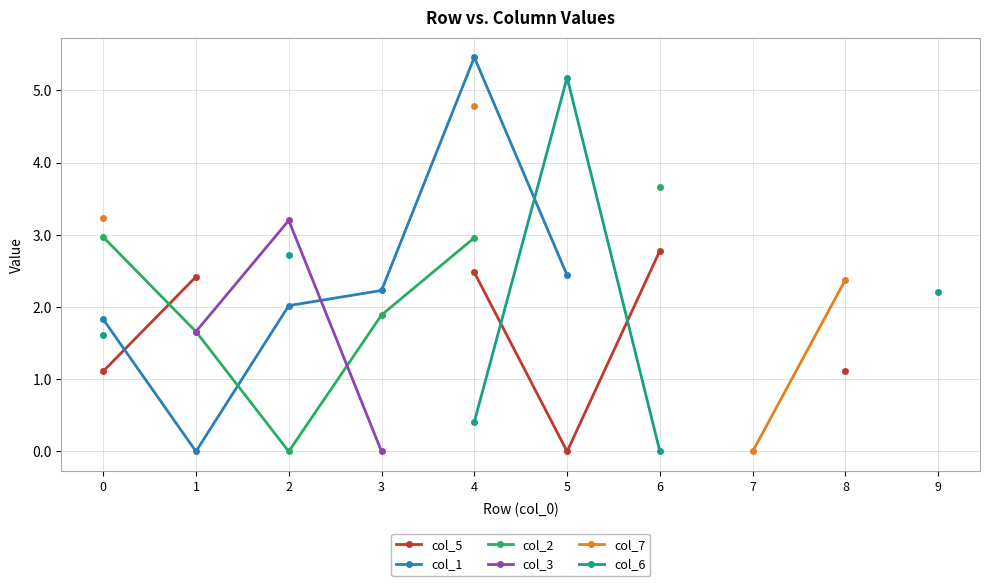

Which series has the largest range (max minus min)?

col_1